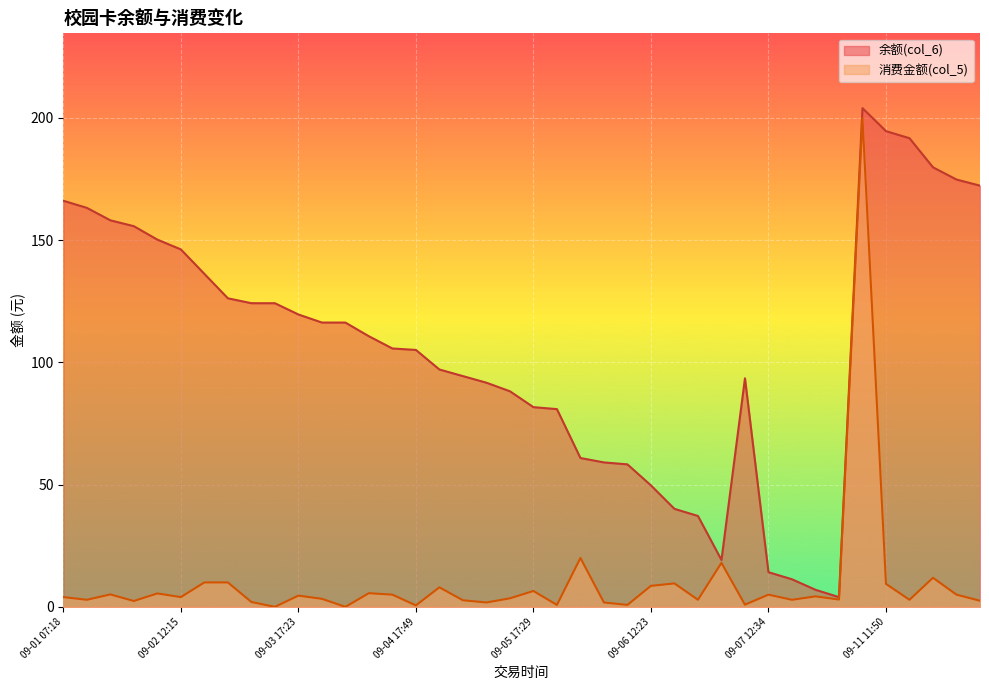

Rank the series by their maximum value, from lowest to highest.

消费金额(col_5), 余额(col_6)